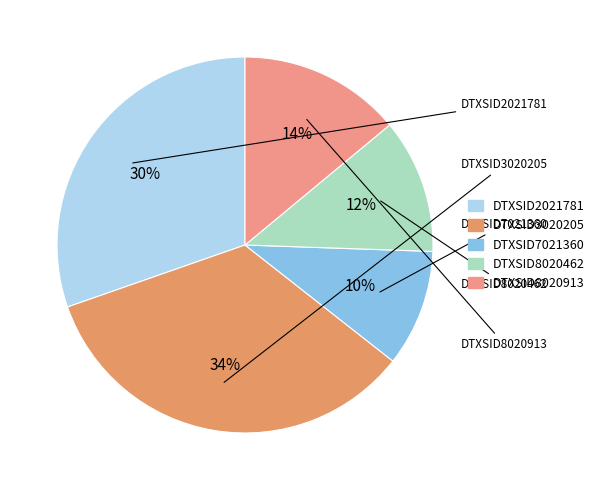

The DTXSID8020462 slice represents 24% of the pie. True or false?

False